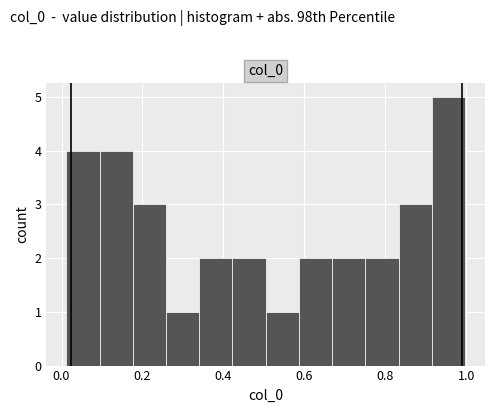

How tall is the bar that spans 0.42 to 0.50 on the x-axis? Neither the bar edges nor the heights are printed on the chart, so give them approximately, as read against the axes.

2